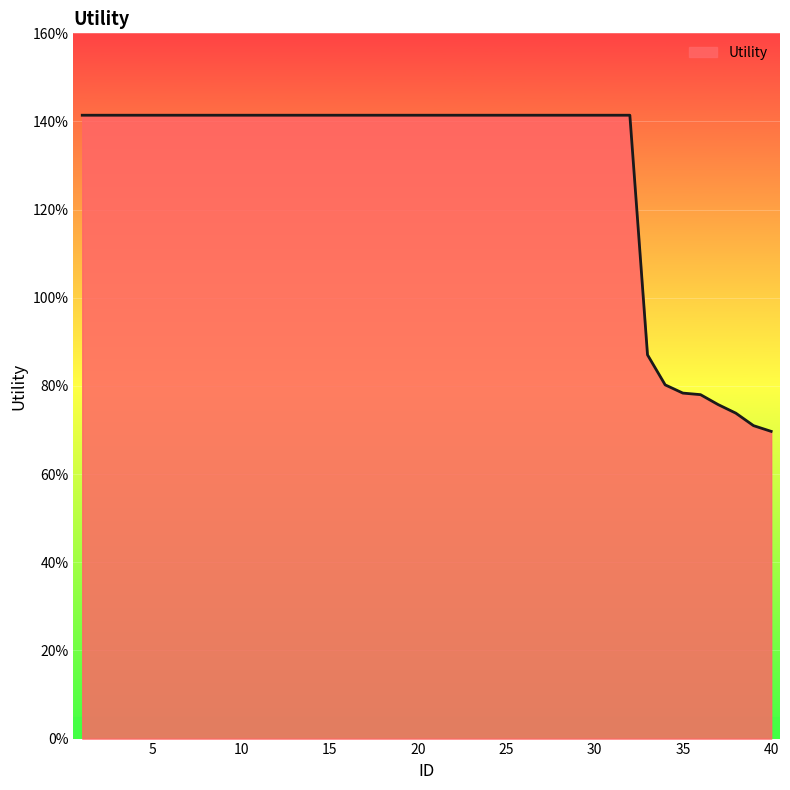

Is this an area chart (filled region under the line)?

Yes